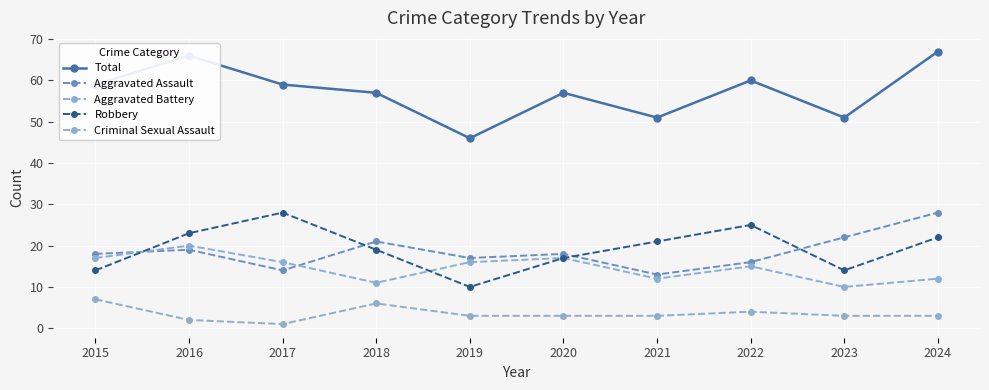

What is the greatest value displayed?

67